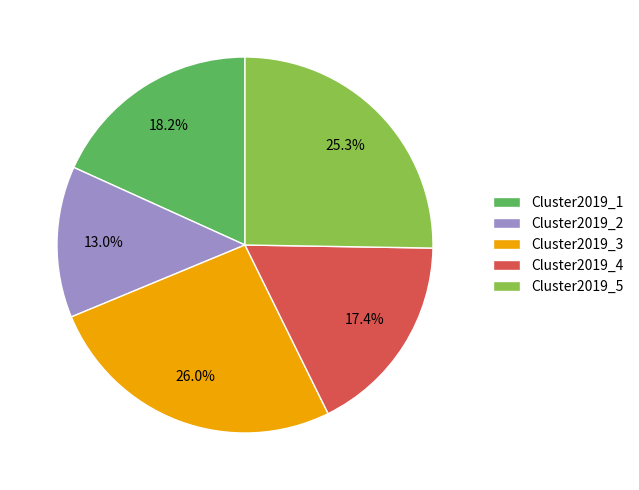

How much of the chart is everything except Cluster2019_1?

81.8%